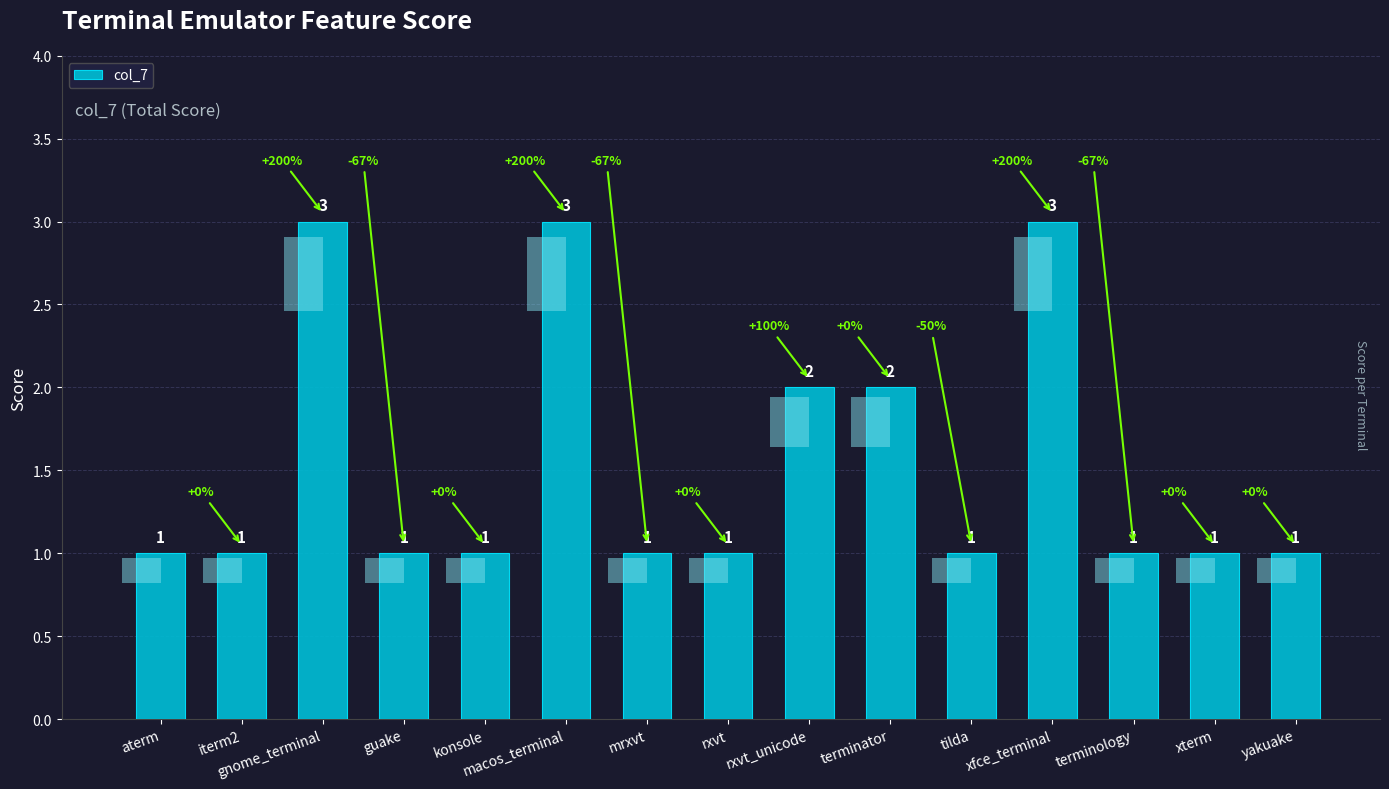

Between guake and rxvt_unicode, which is larger?

rxvt_unicode